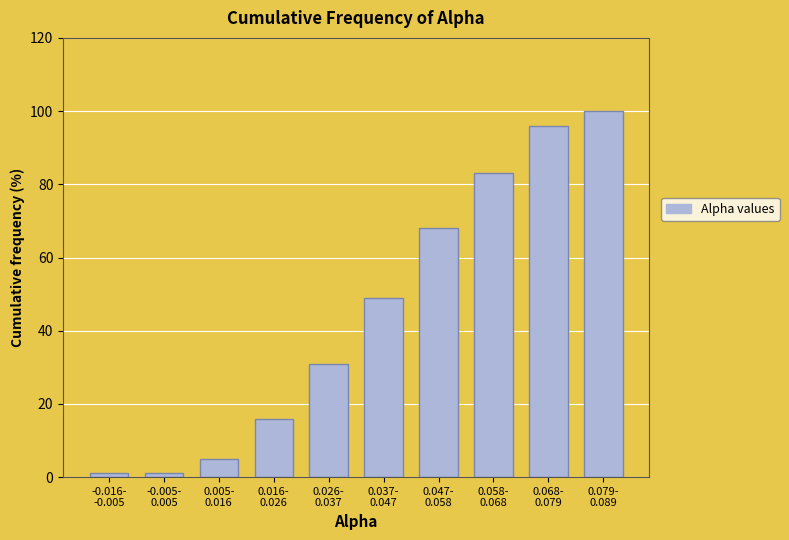

Reading left to right, what are all the values shown in this chart?

1	1	5	16	31	49	68	83	96	100